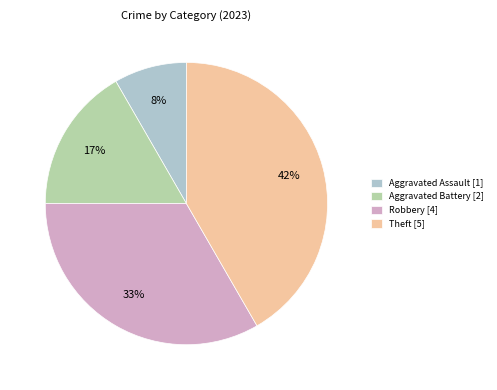

Which slice is the smallest?

Aggravated Assault